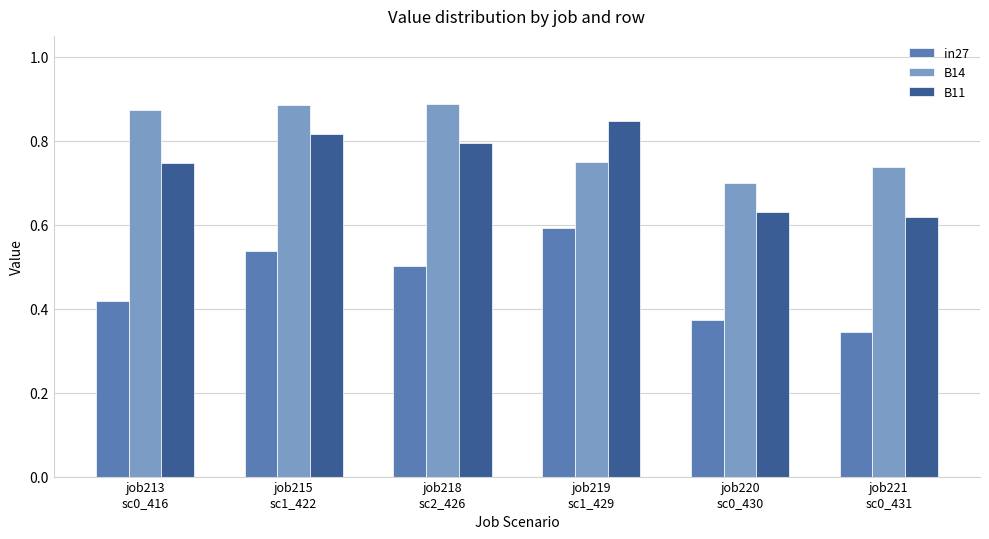

Which series has the largest range (max minus min)?

in27